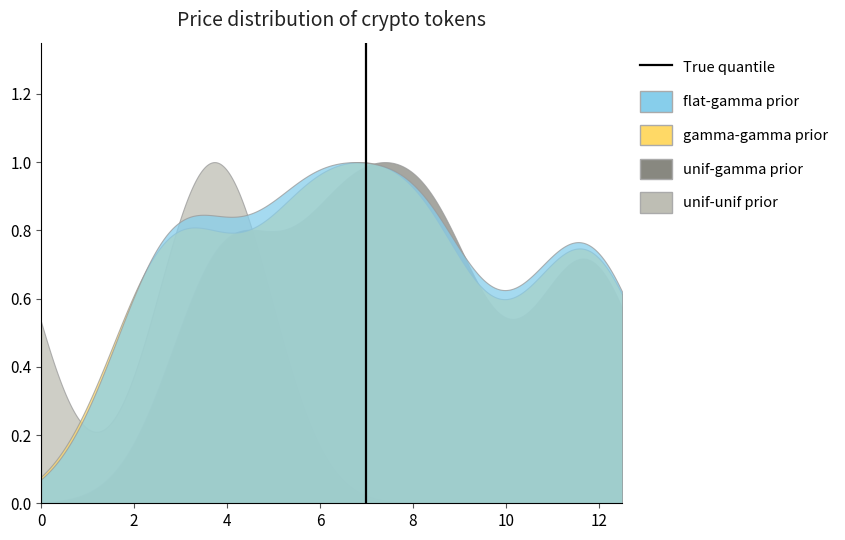

Is it true that the value at 2 is 1?

False